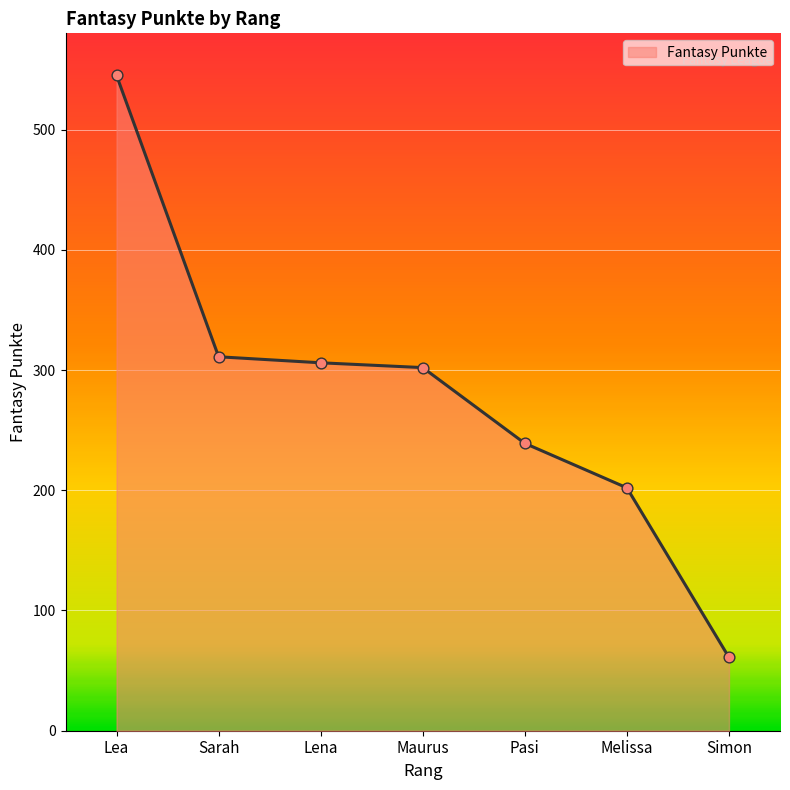

What is the change in value from Maurus to Pasi?

-63